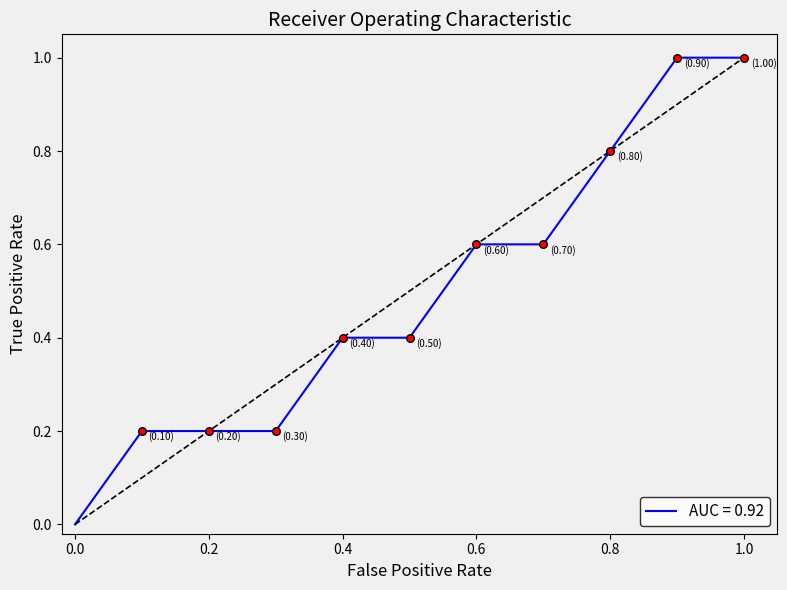

What is the maximum value shown in the chart?

1.0